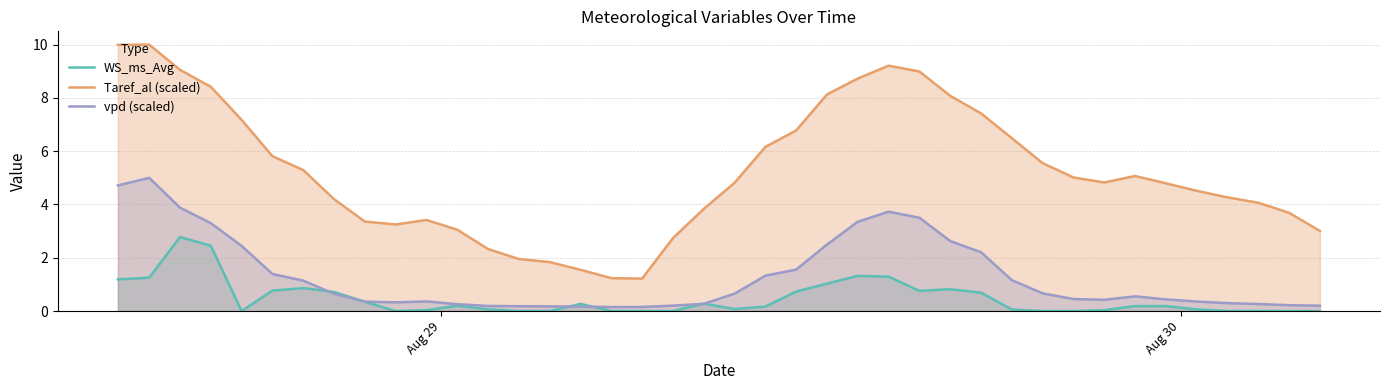

Reading left to right, what are all the values shown in this chart?

WS_ms_Avg: 1.2	1.3	2.8	2.5	0.0	0.8	0.9	0.7	0.3	0.0	0.0	0.2	0.1	0.0	0.0	0.3	0.0	0.0	0.0	0.3	0.1	0.2	0.7	1.0	1.3	1.3	0.8	0.8	0.7	0.1	0.0	0.0	0.0	0.2	0.2	0.1	0.0	0.0	0.0	0.0
Taref_al (scaled): 10.0	10.0	9.1	8.4	7.2	5.8	5.3	4.2	3.4	3.3	3.4	3.1	2.3	2.0	1.8	1.5	1.2	1.2	2.7	3.8	4.8	6.2	6.8	8.1	8.7	9.2	9.0	8.1	7.4	6.5	5.6	5.0	4.8	5.1	4.8	4.5	4.3	4.1	3.7	3.0
vpd (scaled): 4.7	5.0	3.9	3.3	2.4	1.4	1.1	0.7	0.4	0.3	0.4	0.3	0.2	0.2	0.2	0.2	0.2	0.2	0.2	0.3	0.7	1.3	1.6	2.5	3.4	3.7	3.5	2.6	2.2	1.2	0.7	0.5	0.4	0.6	0.4	0.4	0.3	0.3	0.2	0.2